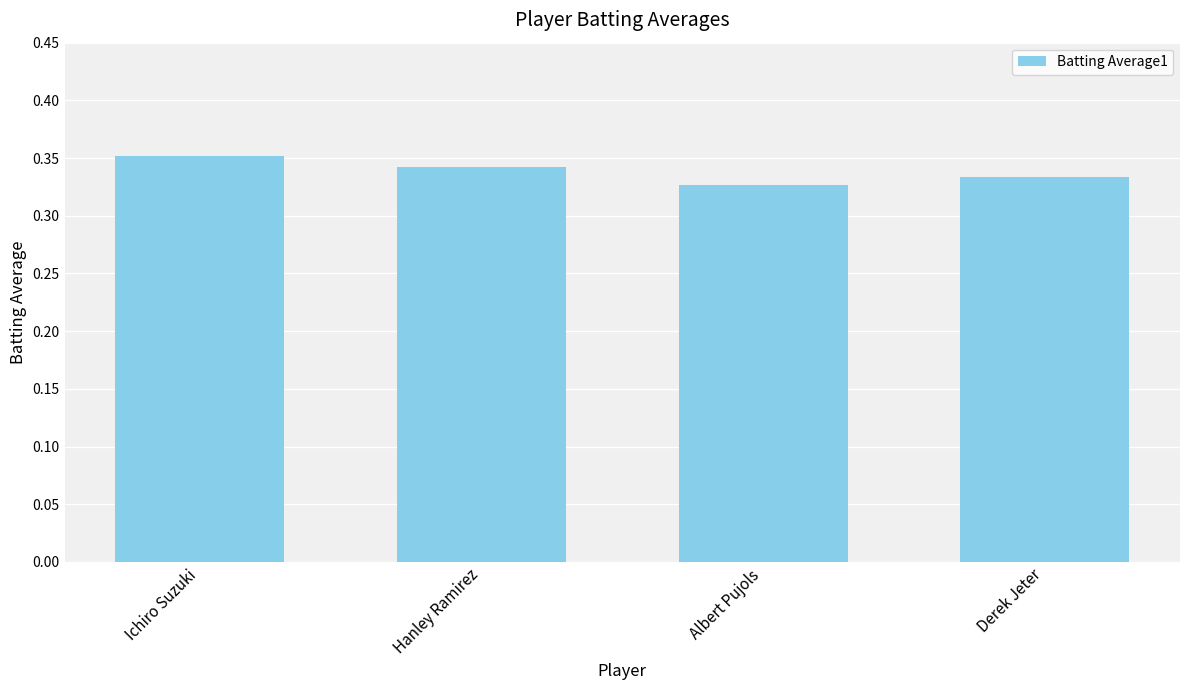

Rank the categories by value from lowest to highest.

Albert Pujols, Derek Jeter, Hanley Ramirez, Ichiro Suzuki